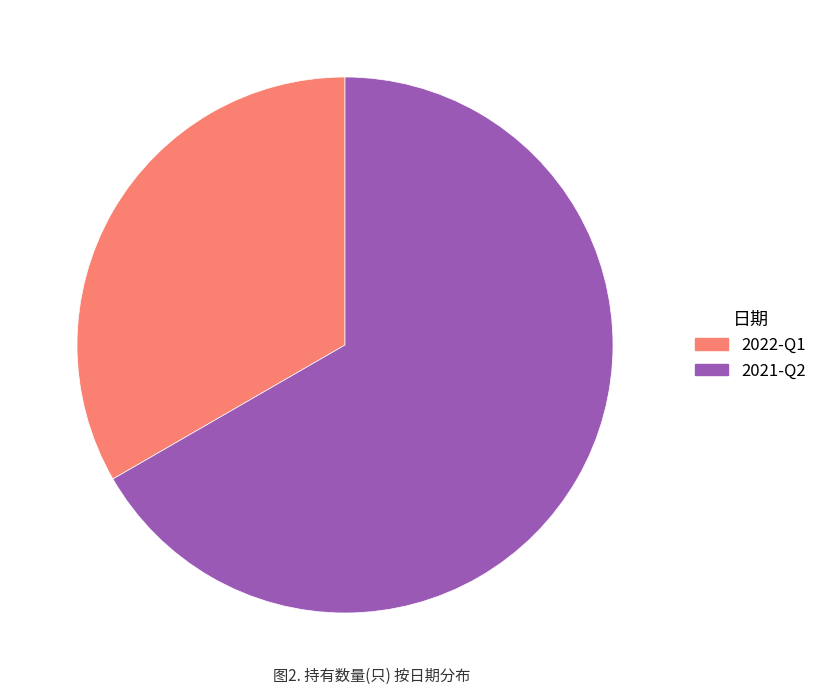

Rank the categories by value from highest to lowest.

2021-Q2, 2022-Q1